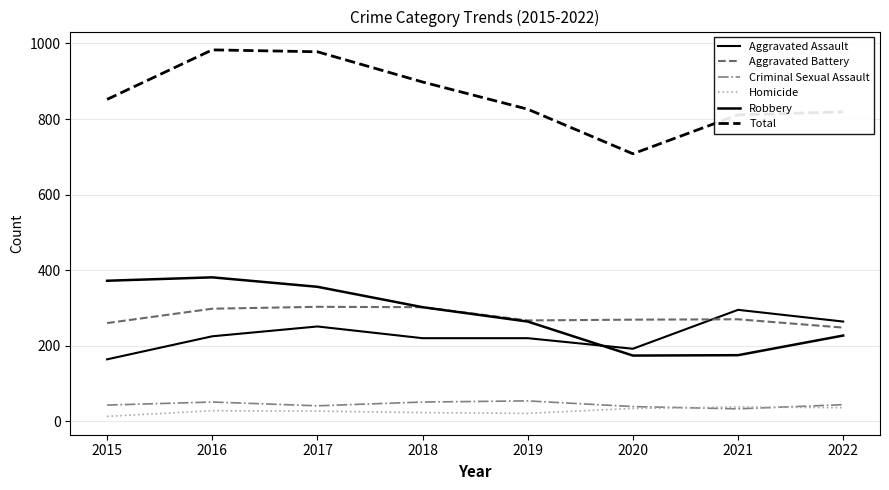

Reading left to right, what are all the values shown in this chart?

Aggravated Assault: 164	225	251	220	220	192	295	264
Aggravated Battery: 260	298	303	302	267	269	270	248
Criminal Sexual Assault: 43	51	41	51	54	39	33	44
Homicide: 13	28	27	23	21	34	38	36
Robbery: 372	381	356	302	264	174	175	227
Total: 852	983	978	898	826	708	811	819